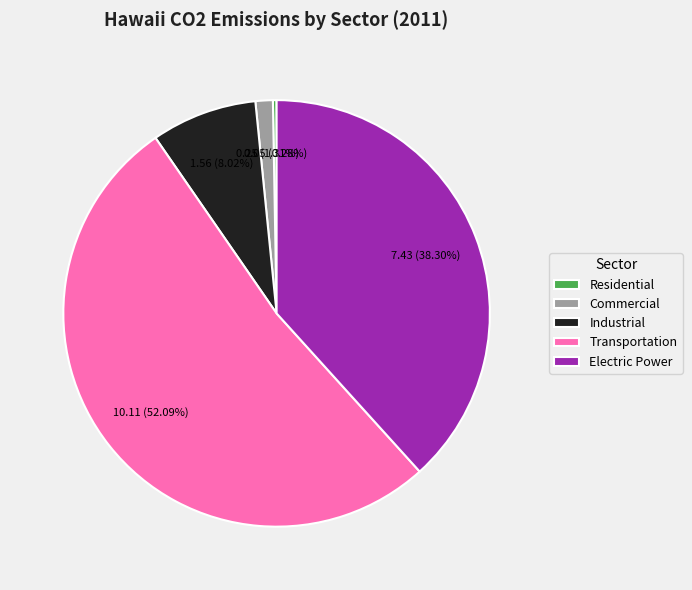

Combined, what portion of the pie is Industrial and Electric Power?

46.3%